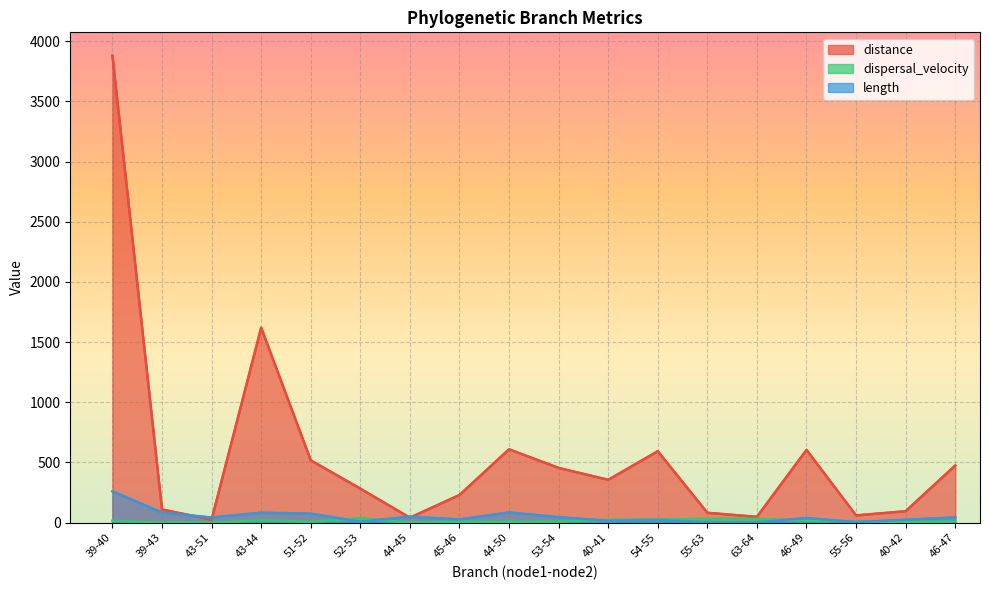

Between 40-41 and 46-49, which is larger?

46-49